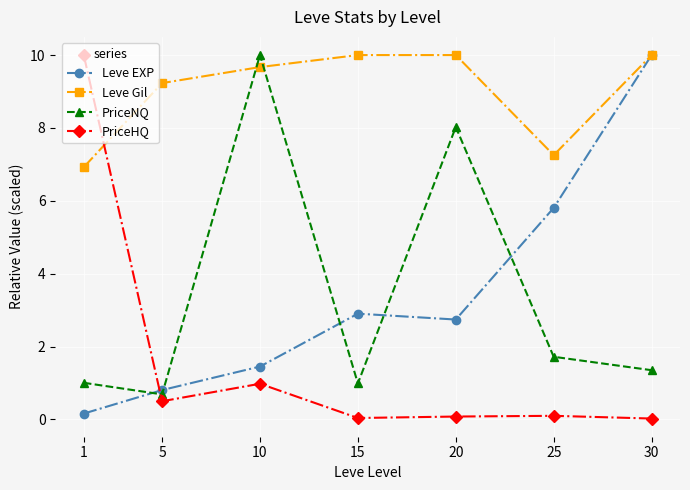

At 25, list the series in order from largest to smallest.

Leve Gil, Leve EXP, PriceNQ, PriceHQ